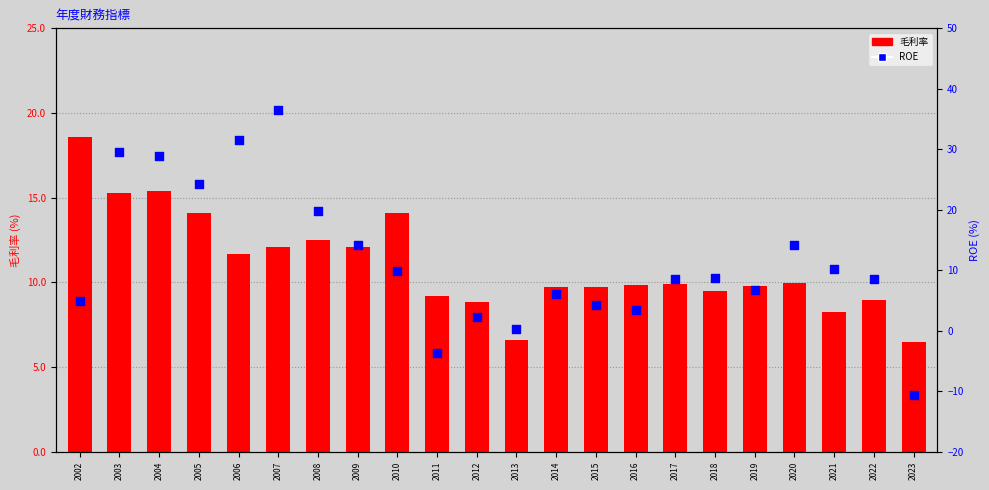

Which series reaches the minimum Y coordinate?

ROE